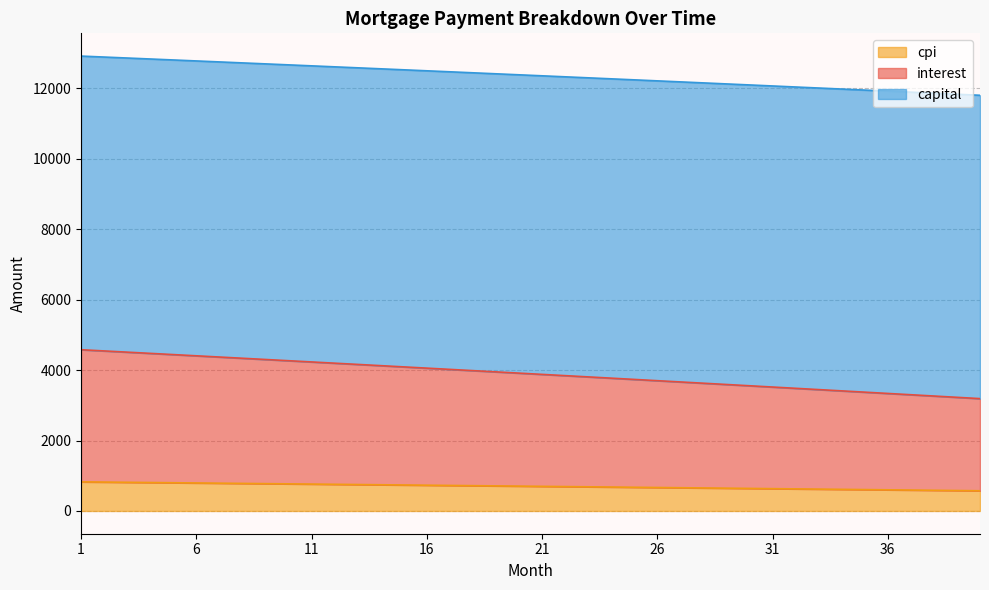

What is the minimum value for cpi?

574.4